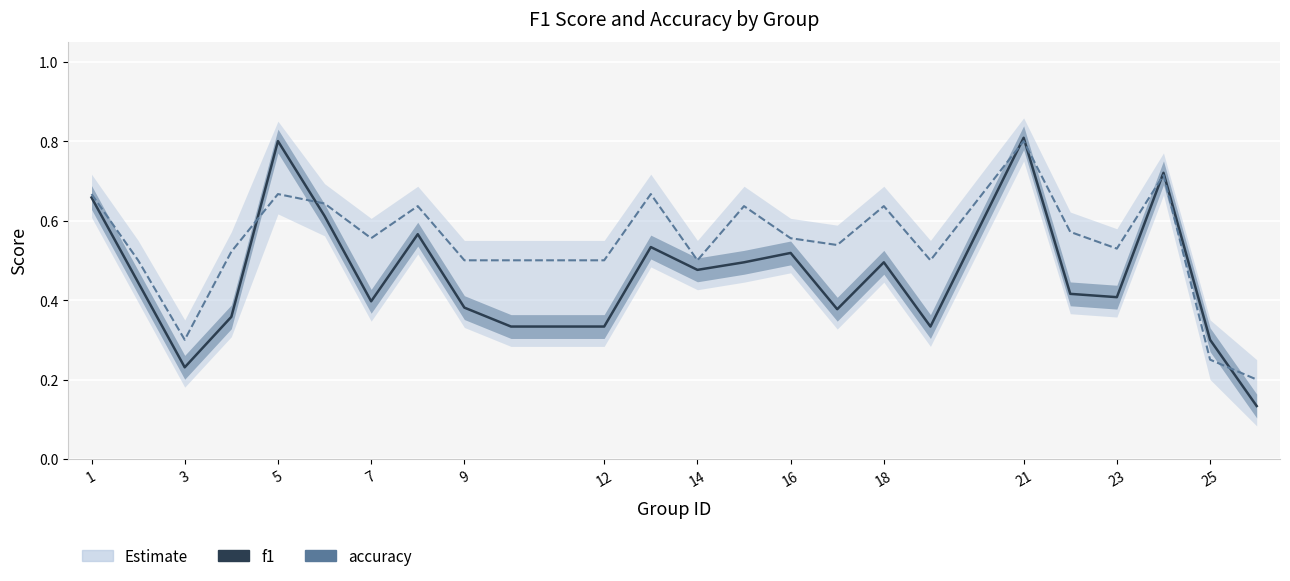

What is the highest value of the f1 series?

0.8